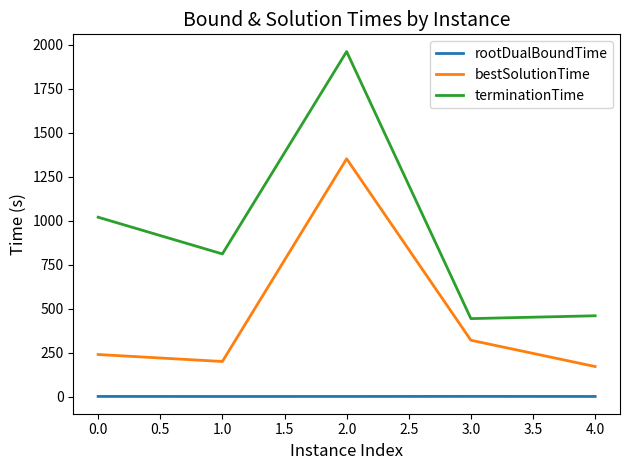

List the series in order of their peak value, lowest first.

rootDualBoundTime, bestSolutionTime, terminationTime